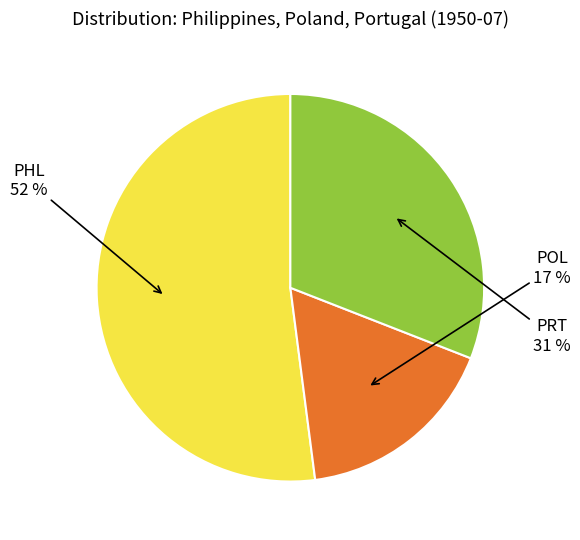

To the nearest percent, what is the average slice percentage?

33%